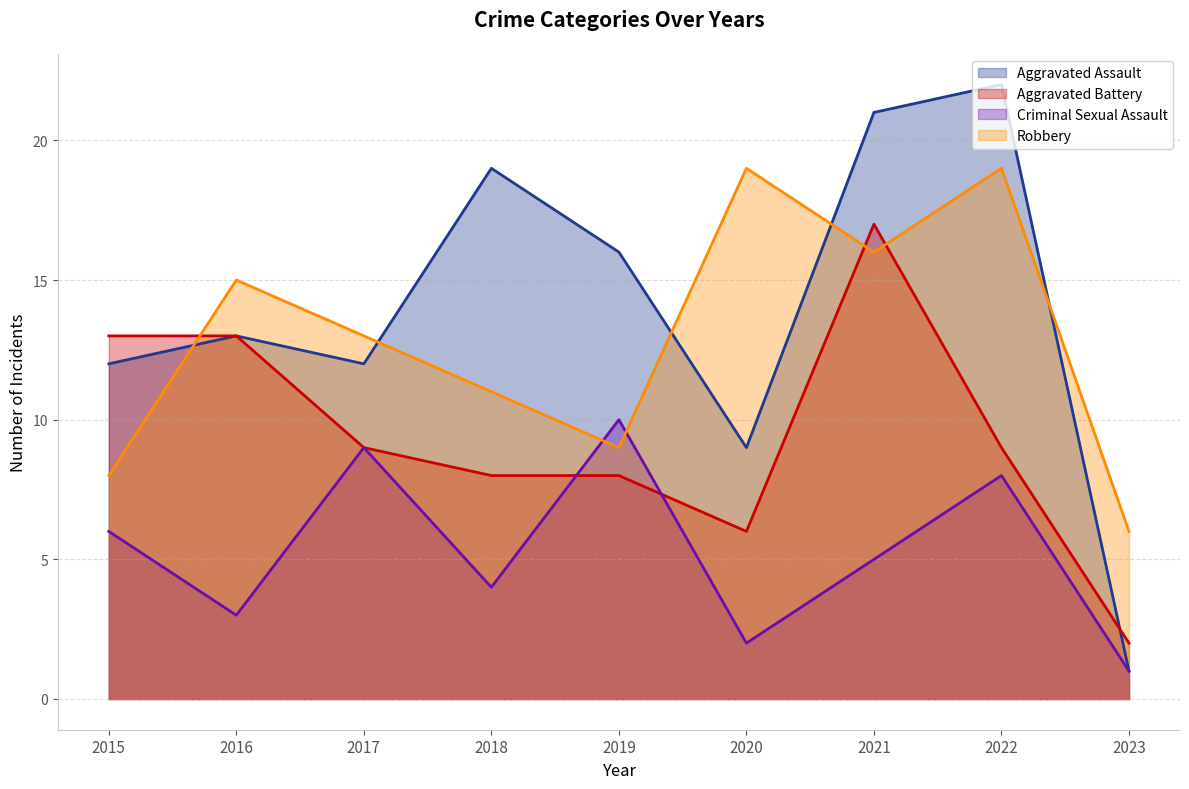

How many interior local valleys does the Criminal Sexual Assault series have?

3